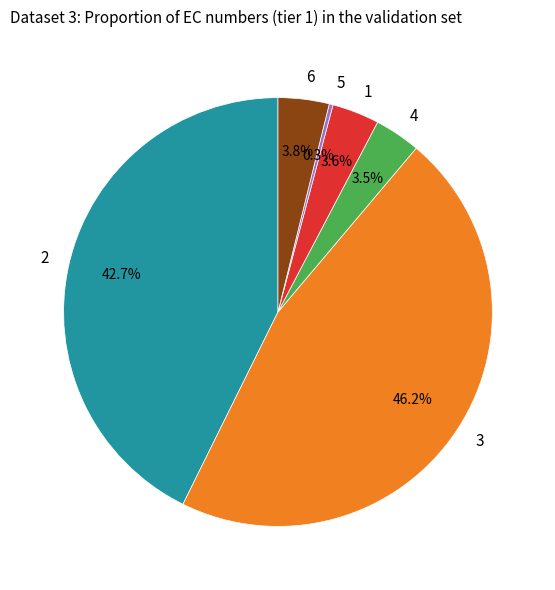

Approximately how many times larger is the value at 6 compared to 4?

1.1